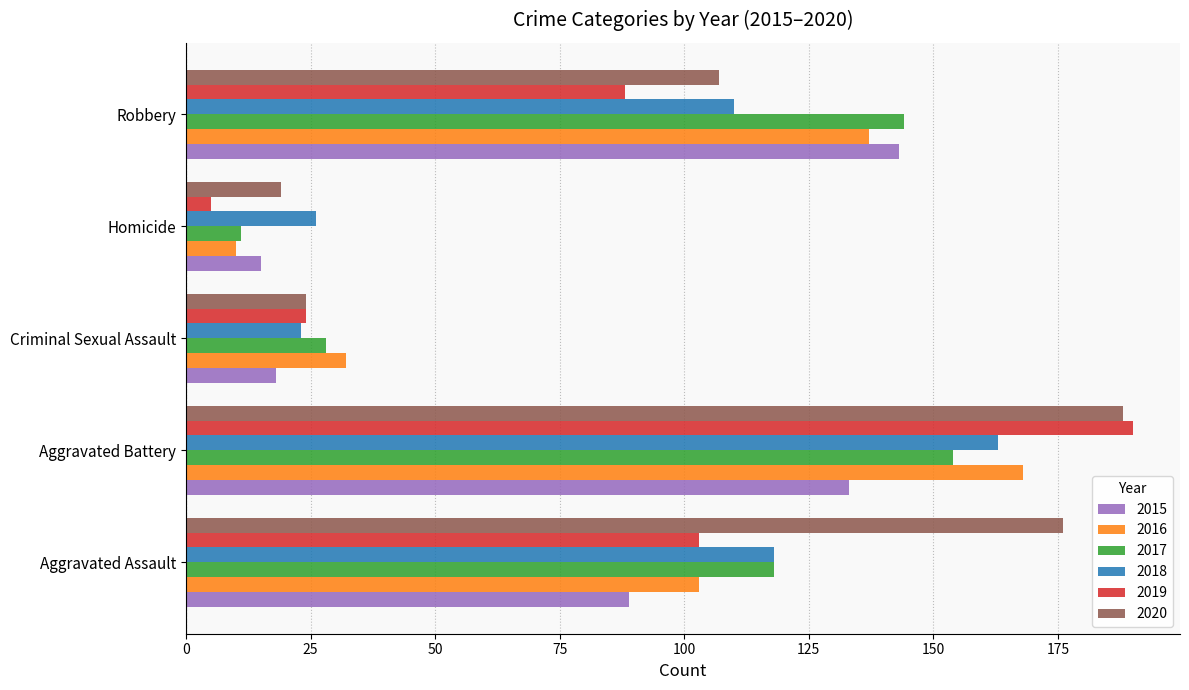

What is the sum of all 2019 values?

410